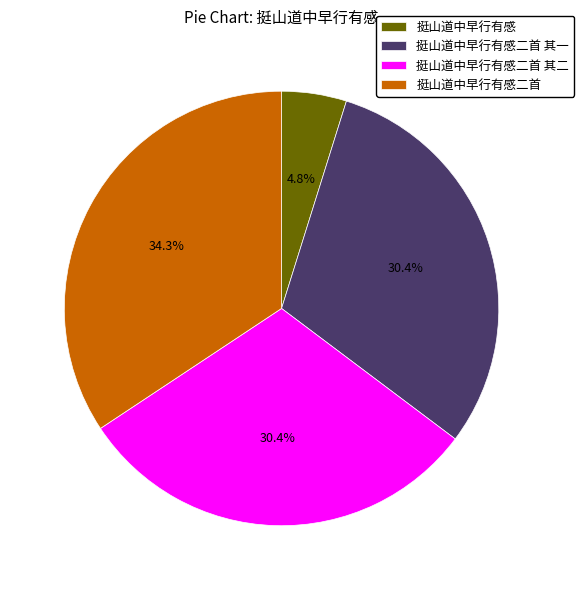

How many slices are in this pie chart?

4